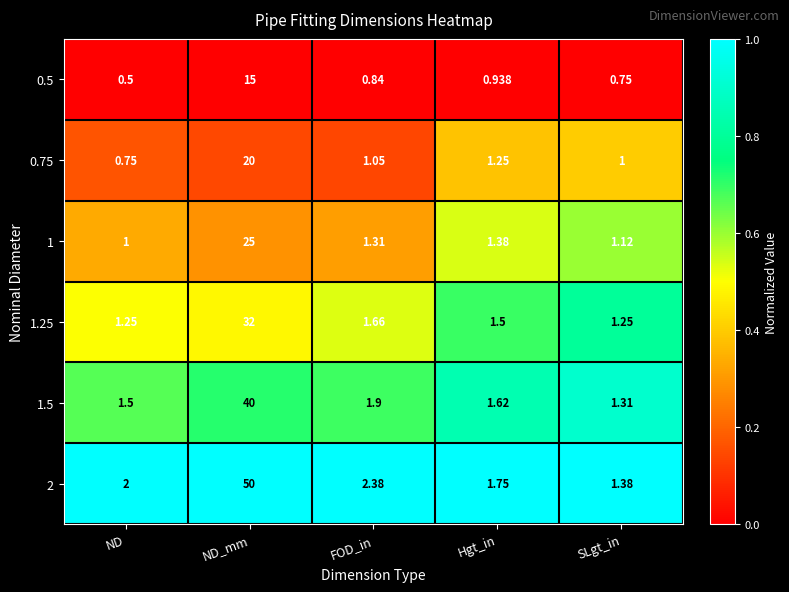

At which category is the sum across all series the highest?

ND_mm